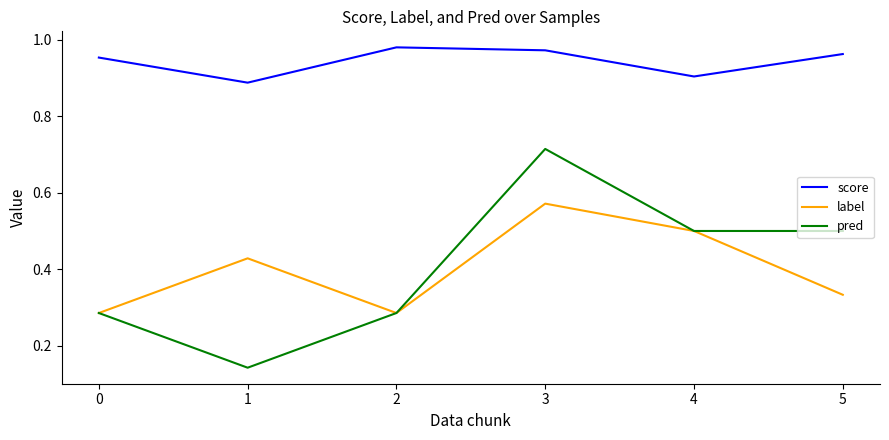

Is the value of label at 0 greater than the value of pred at 3?

No